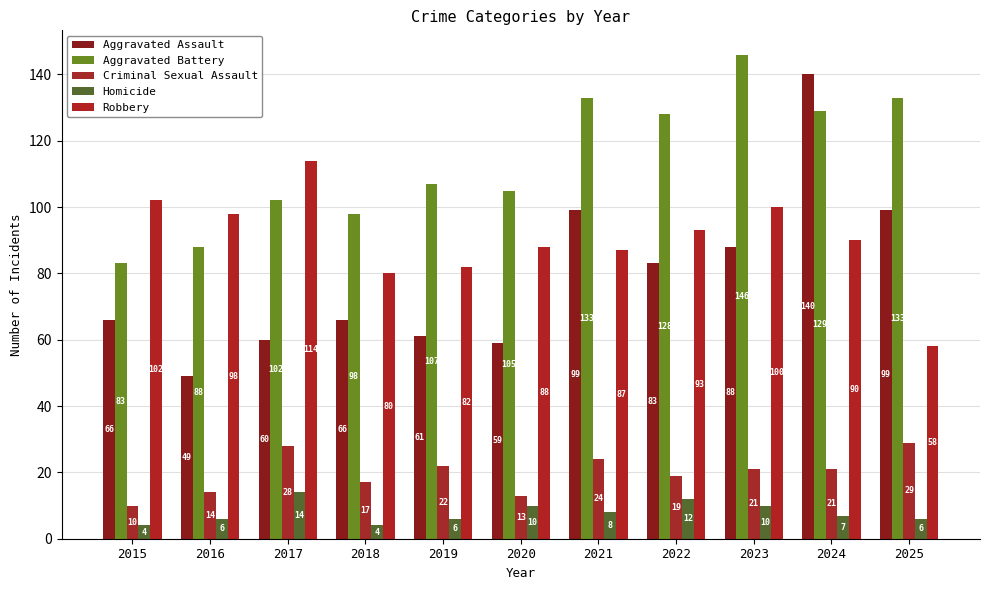

Rank the categories by Homicide value from lowest to highest.

2015, 2018, 2016, 2019, 2025, 2024, 2021, 2020, 2023, 2022, 2017